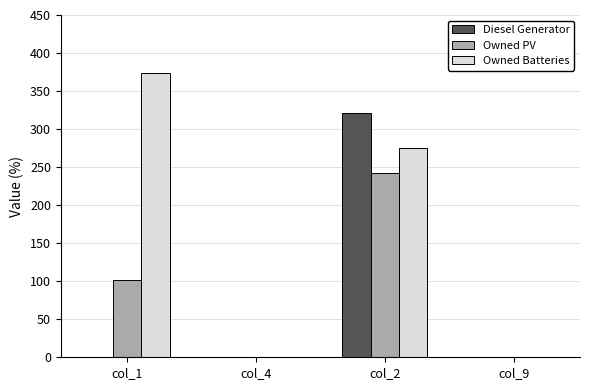

Does the chart contain stacked bars?

No